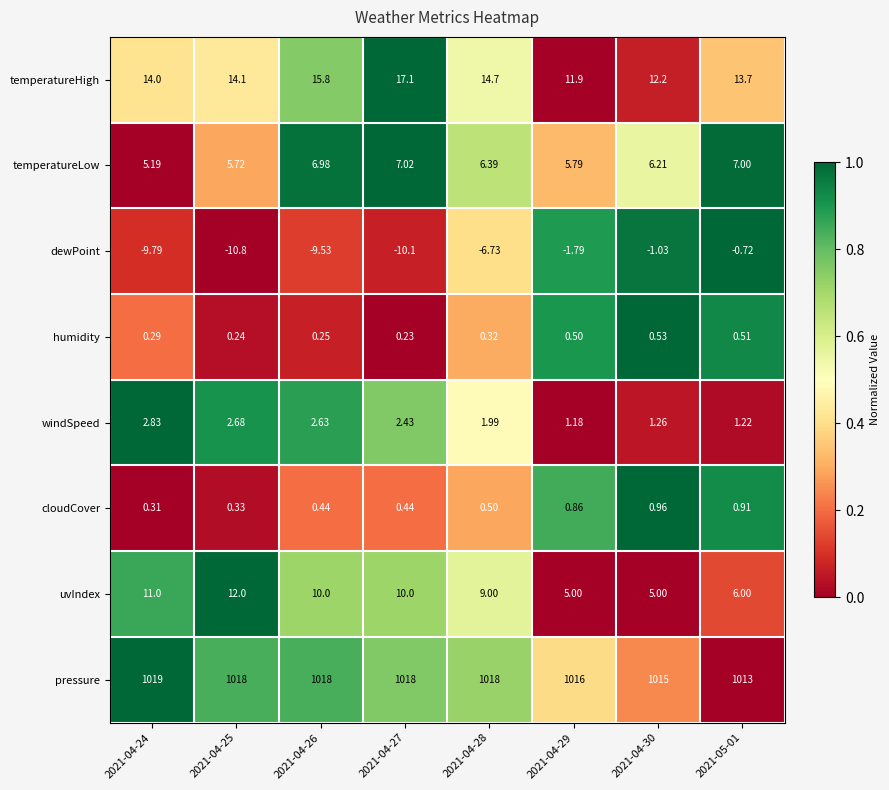

List the series in order of their peak value, lowest first.

dewPoint, humidity, cloudCover, windSpeed, temperatureLow, uvIndex, temperatureHigh, pressure